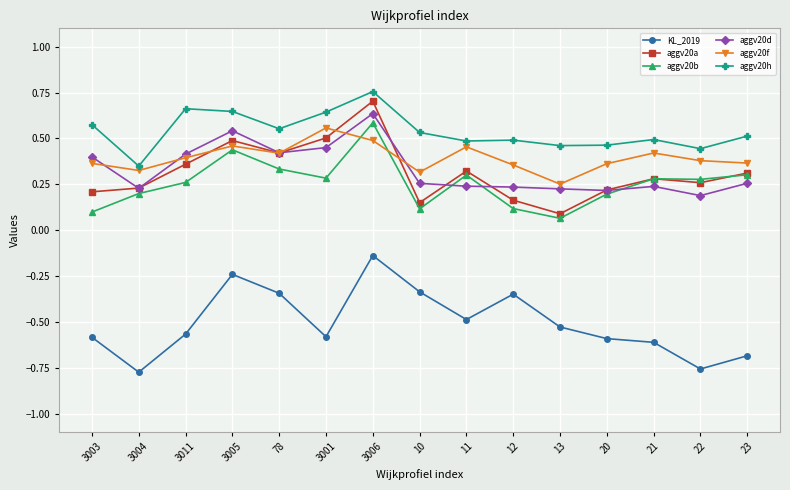

True or false: KL_2019 and aggv20a cross at least once.

False